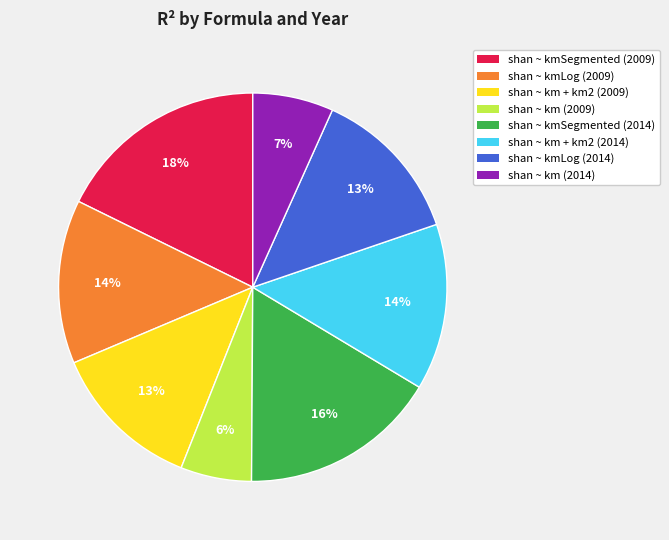

Is there any slice that represents more than half of the pie?

No